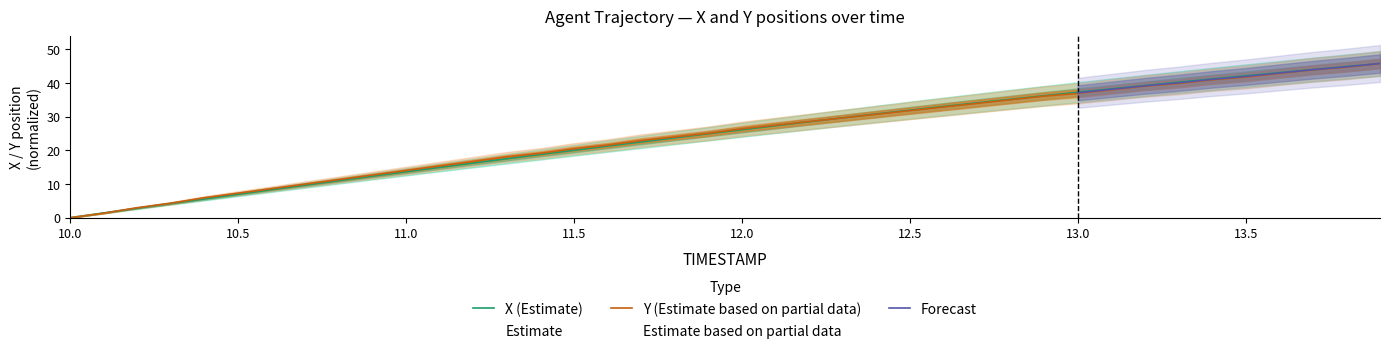

True or false: X and Y intersect in this chart.

True